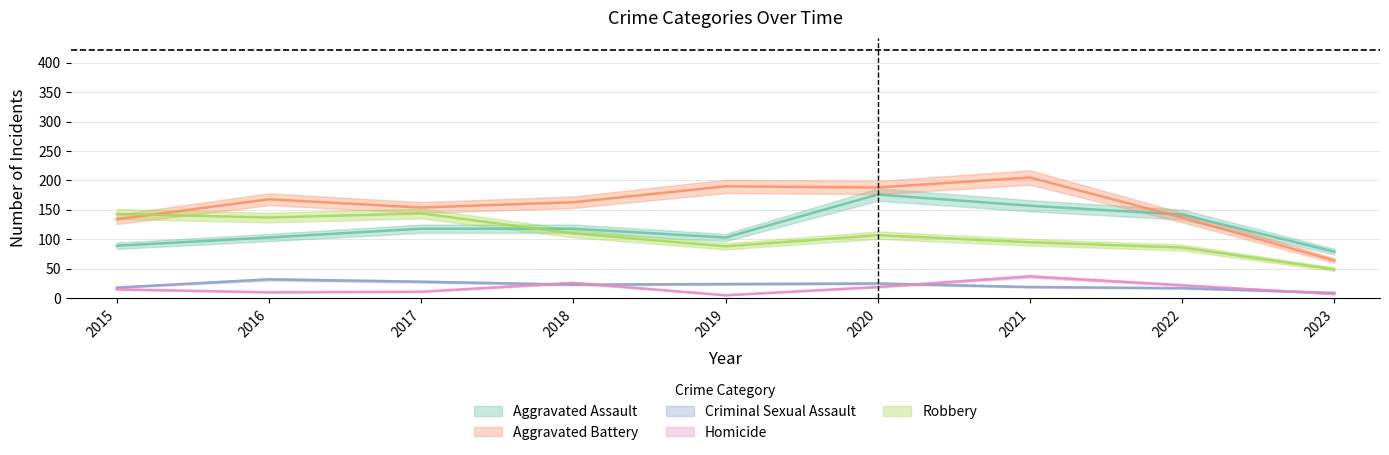

What are all the series names shown in the legend?

Aggravated Assault, Aggravated Battery, Criminal Sexual Assault, Homicide, Robbery